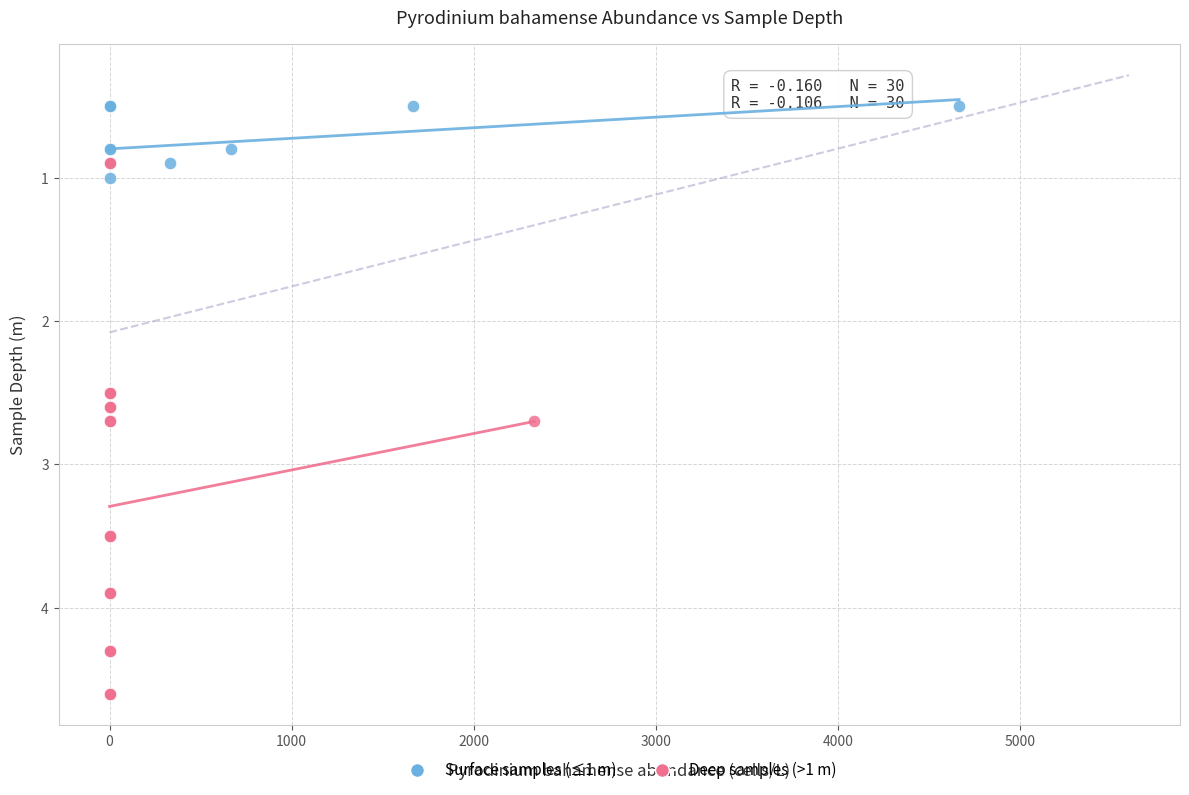

Which series contains the lowest Y value?

Surface samples (≤1 m)